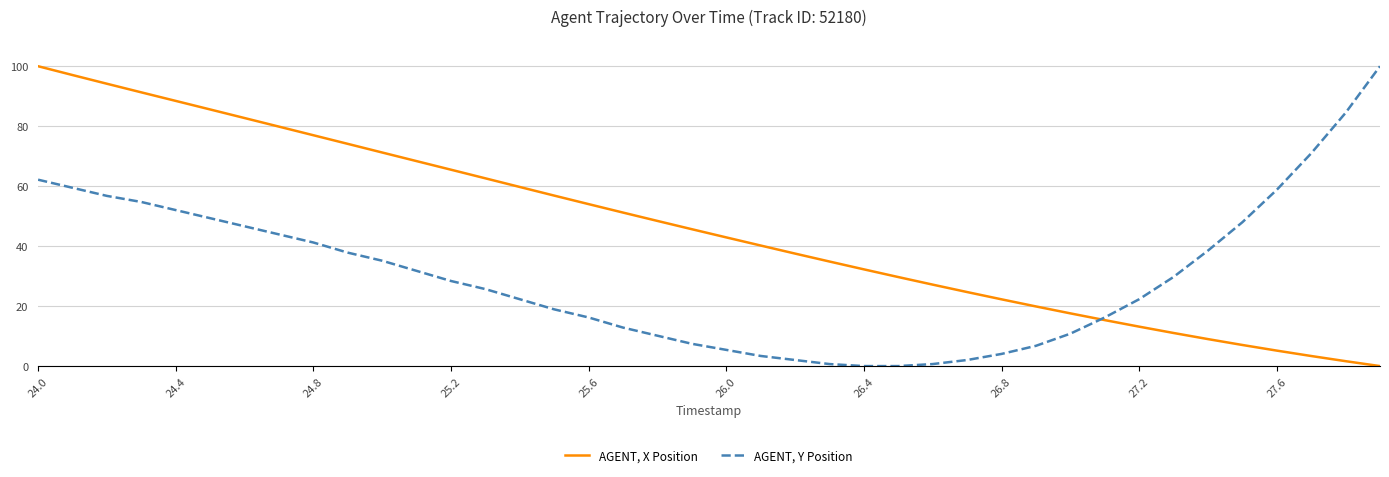

Rank the series by their average value, from highest to lowest.

AGENT, X Position, AGENT, Y Position